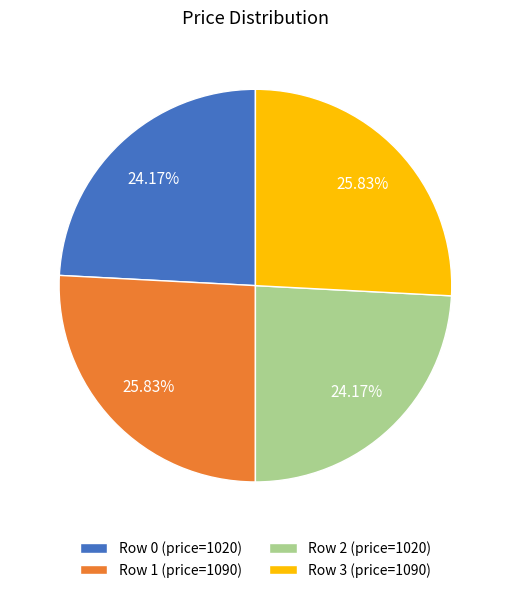

What percentage is the Row 1 slice, to the nearest percent?

26%